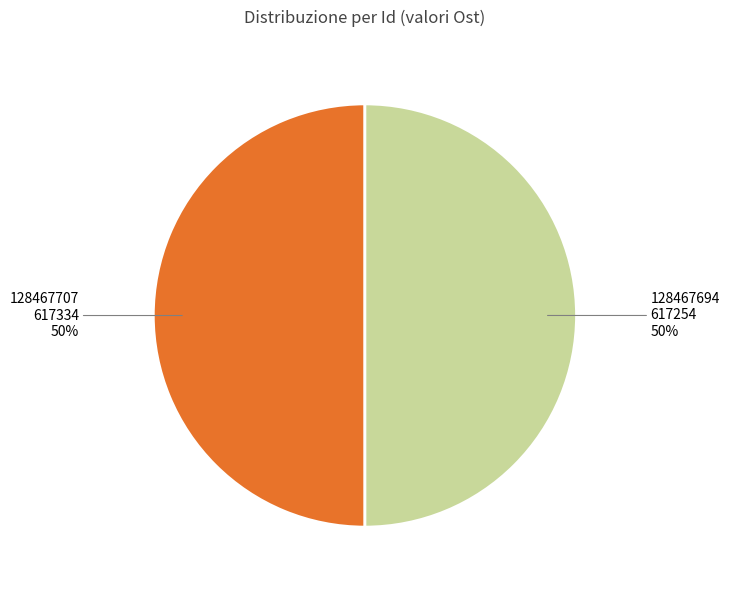

To the nearest percent, what is the average slice percentage?

50%